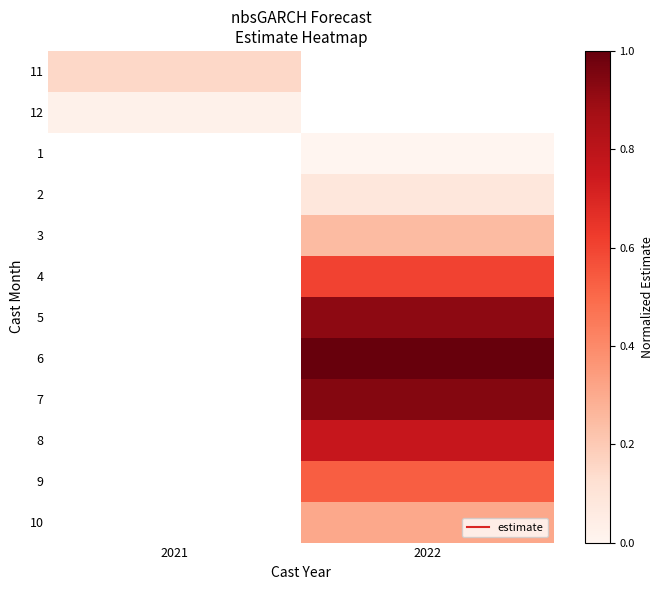

At how many categories does at least one series exceed 0?

2